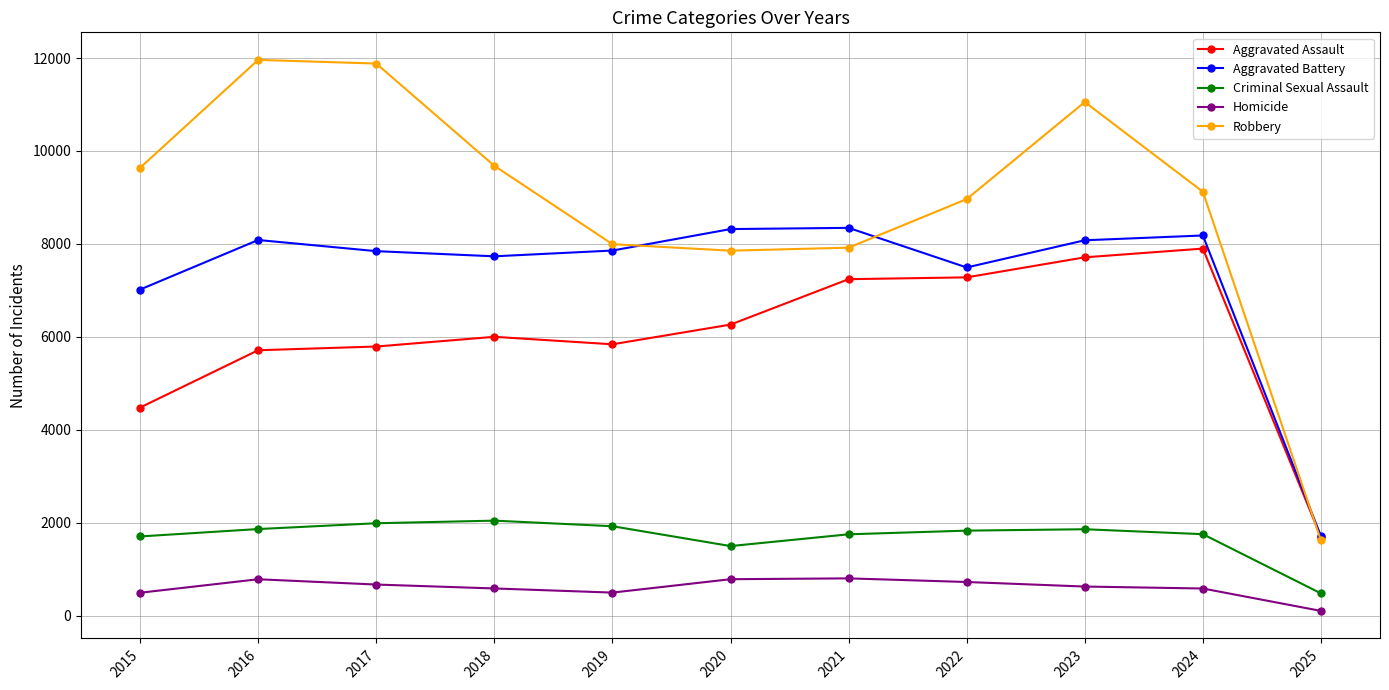

At which label is Aggravated Assault closest to 4796?

2015